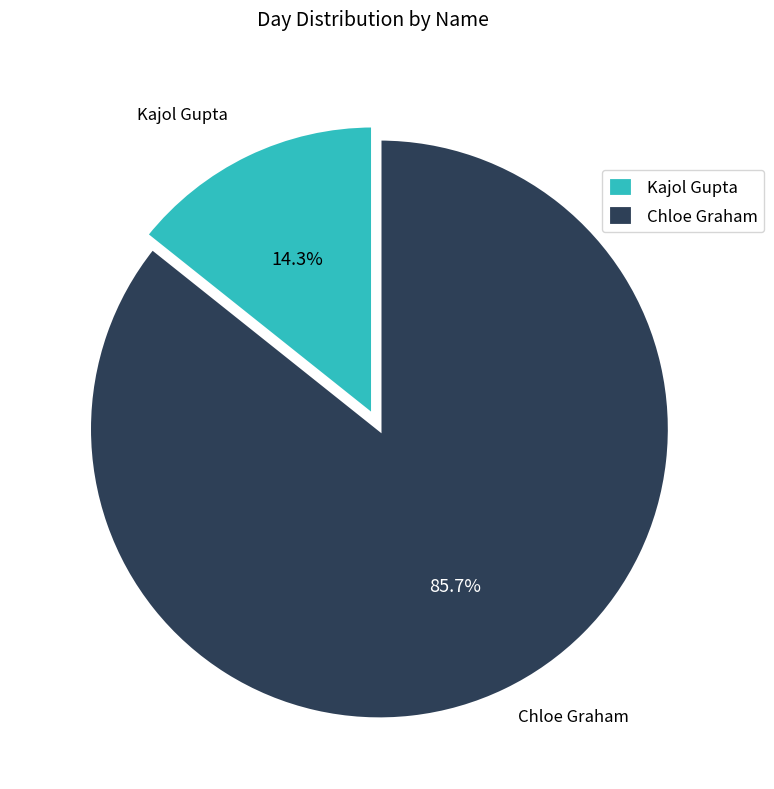

What is the largest slice in the pie chart?

Chloe Graham